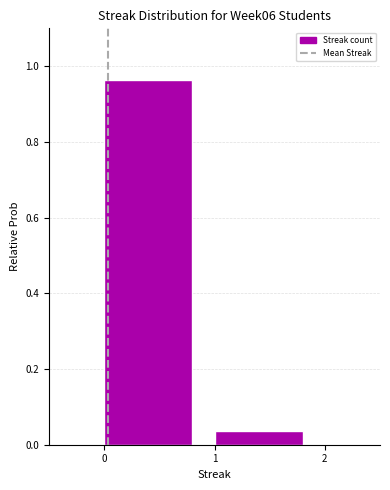

Reading left to right, transcribe this chart: for each bar, give the range it covers on the x-axis and its height. The values are not printed on the chart, so give them approximately, as read against the axis.

0 to 1: 0.96
1 to 2: 0.04